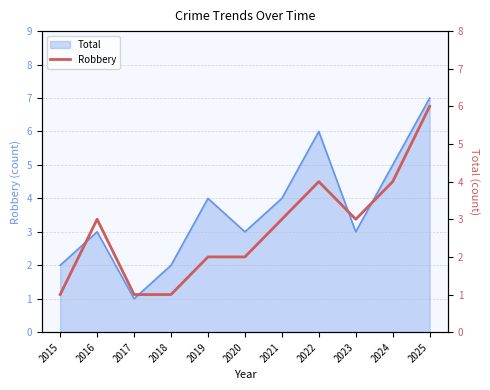

Which label corresponds to the largest value in the chart?

2025